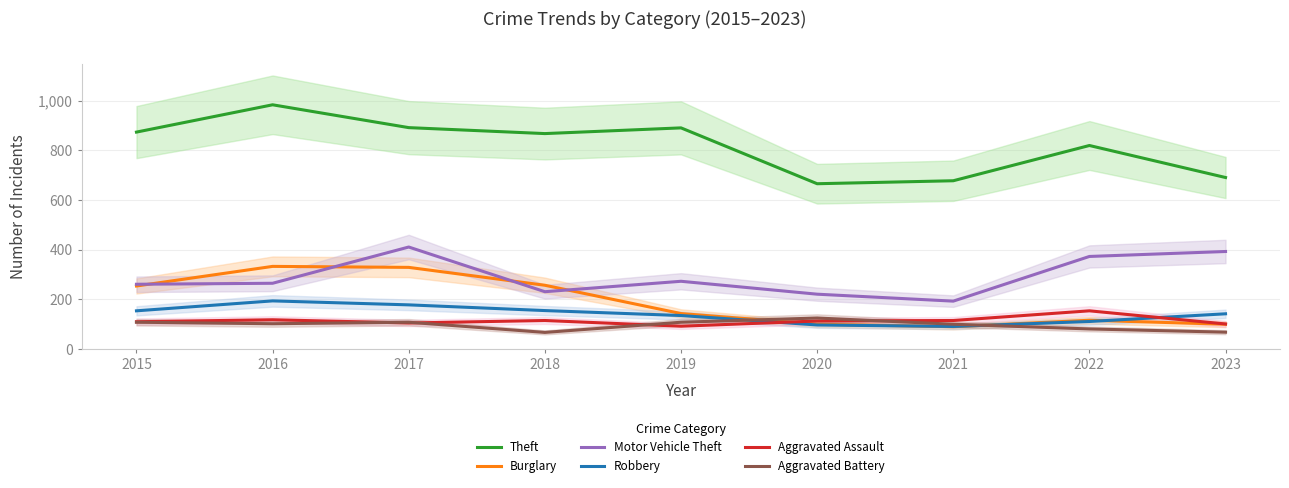

Read the Robbery value at 2019.

135